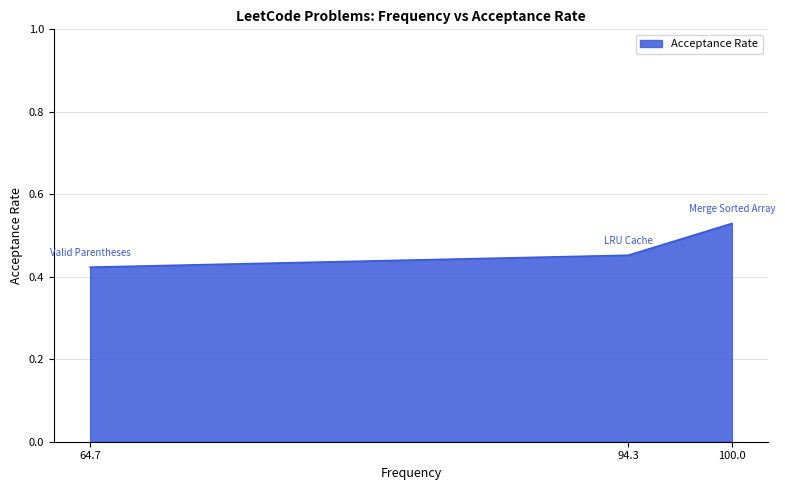

At which category does the chart reach its peak across all series?

100.0